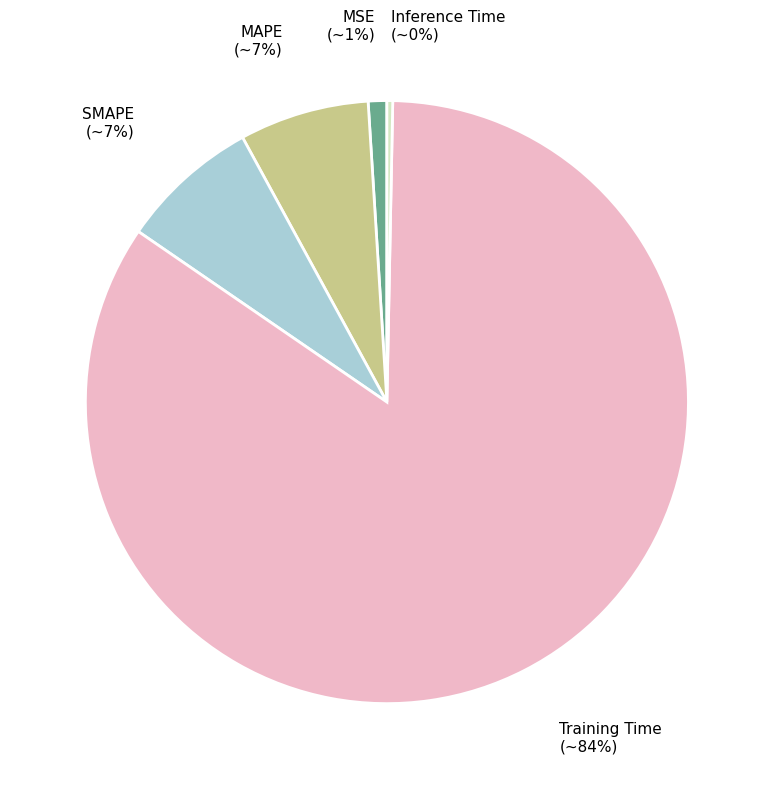

What percentage is the MAPE slice, to the nearest percent?

7%